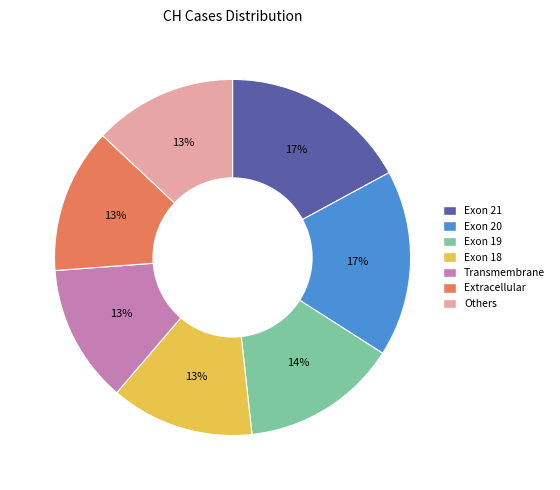

Is there a majority slice in this chart?

No